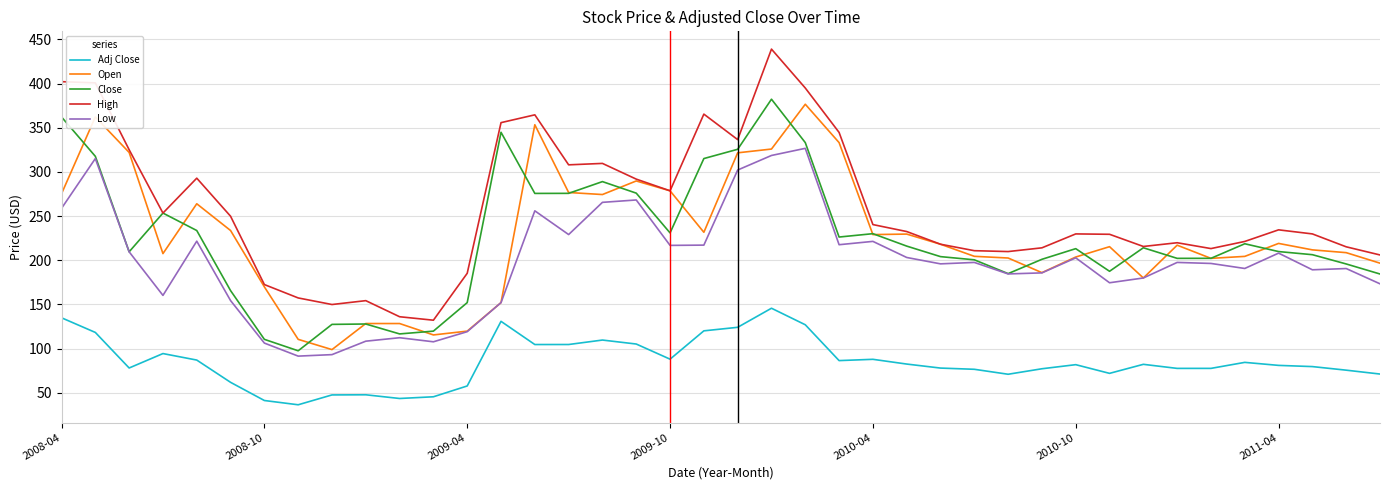

True or false: Adj Close and Low cross at least once.

False